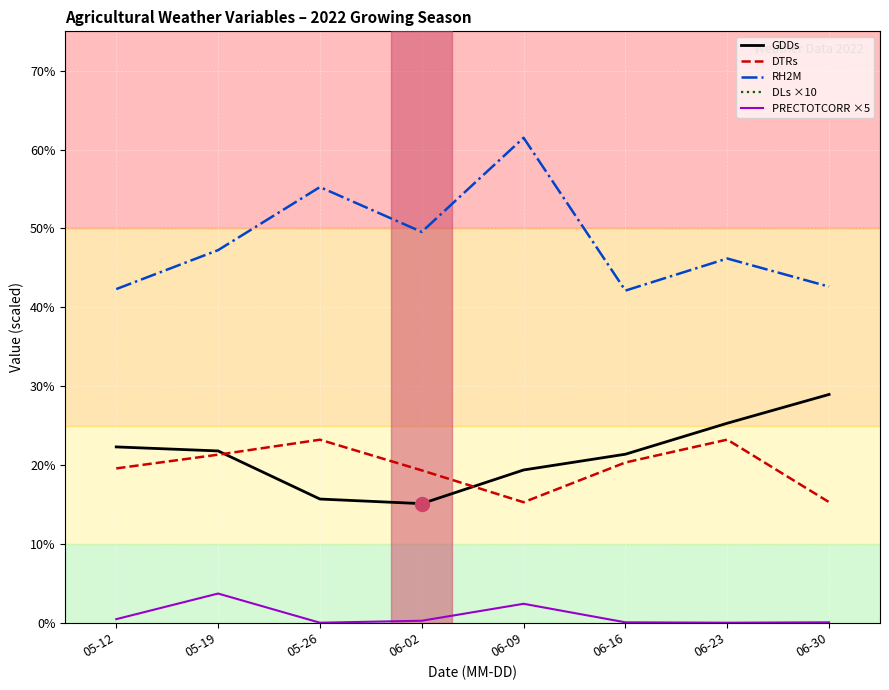

How many lines are shown in the chart?

5